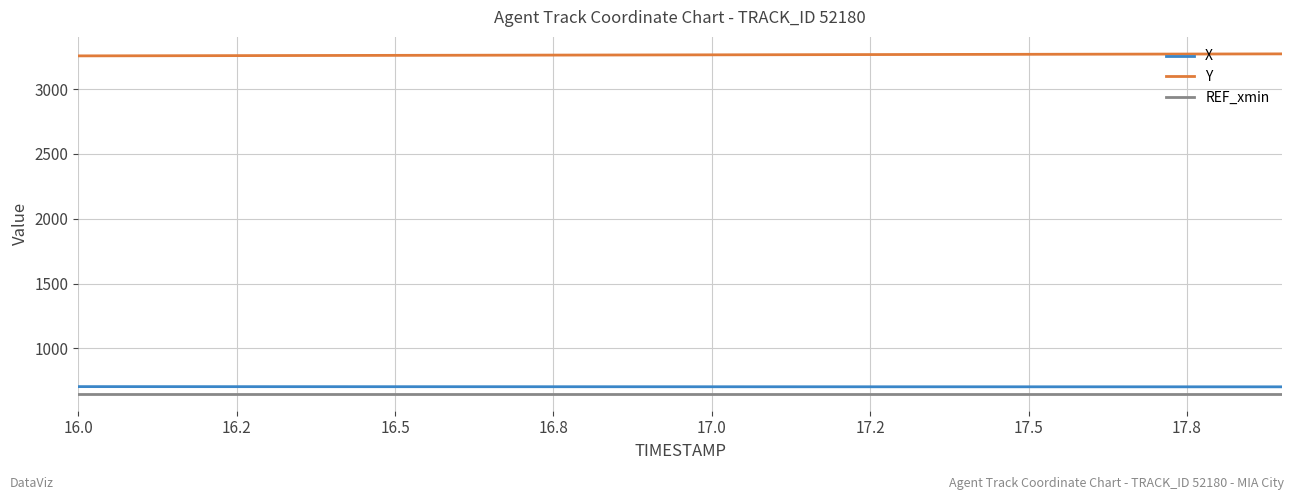

Which series has the largest total across all categories?

Y